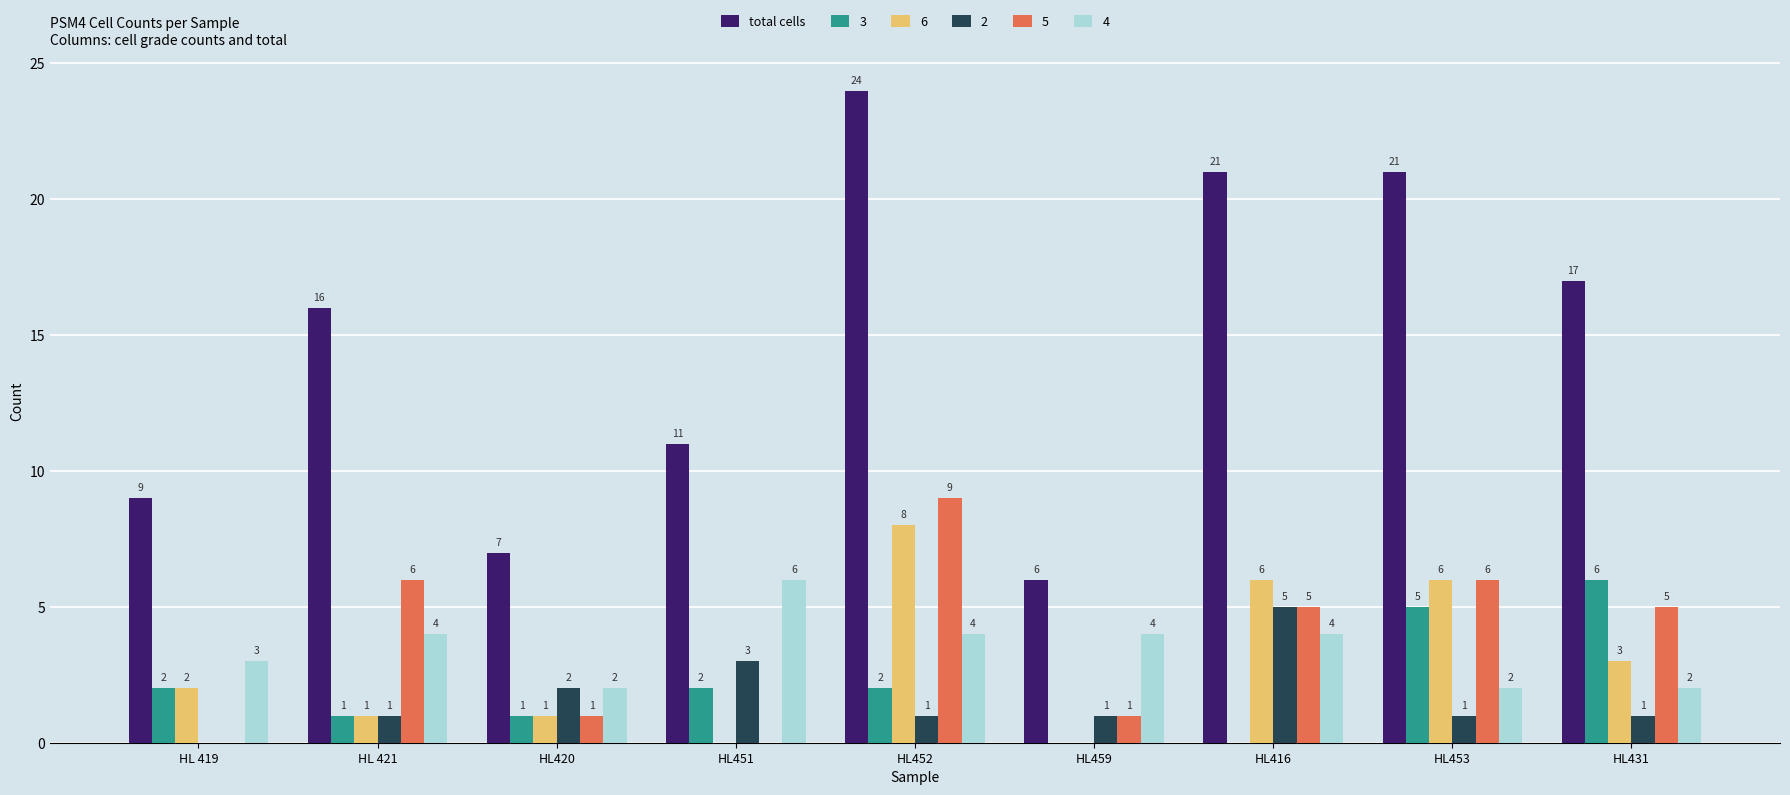

Are the bars grouped side by side (vs. stacked)?

Yes